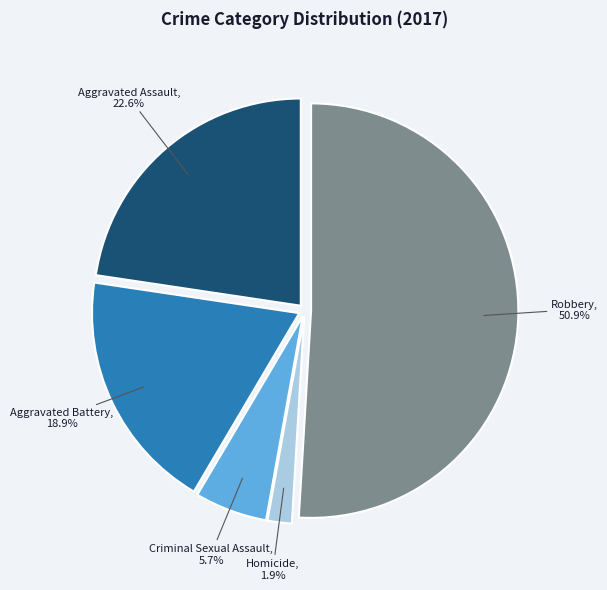

What is the ratio of the value at Robbery to the value at Aggravated Battery?

2.7